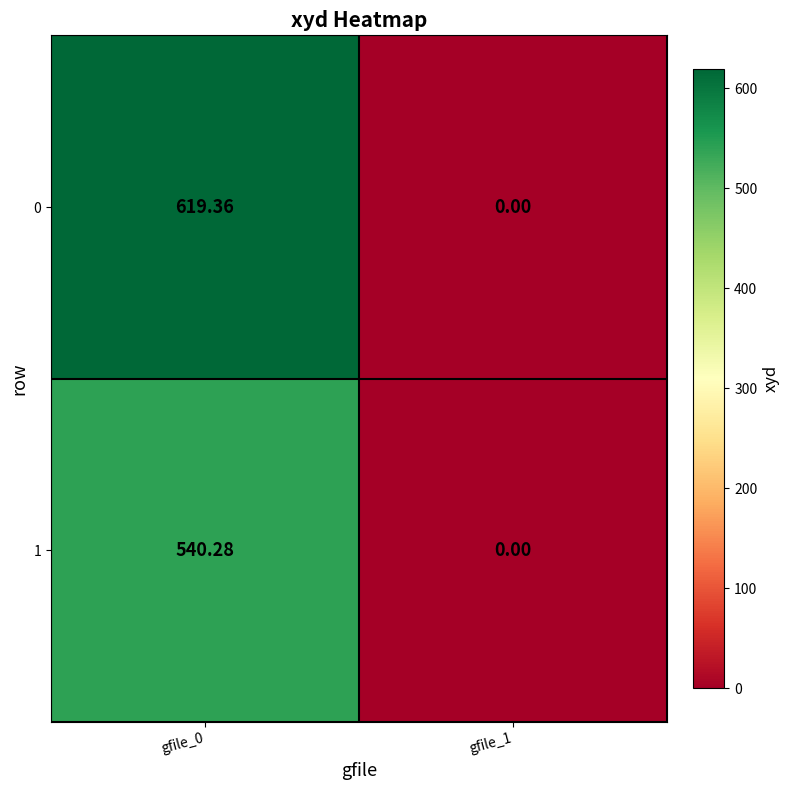

Which series changed the most between gfile_0 and gfile_1?

0